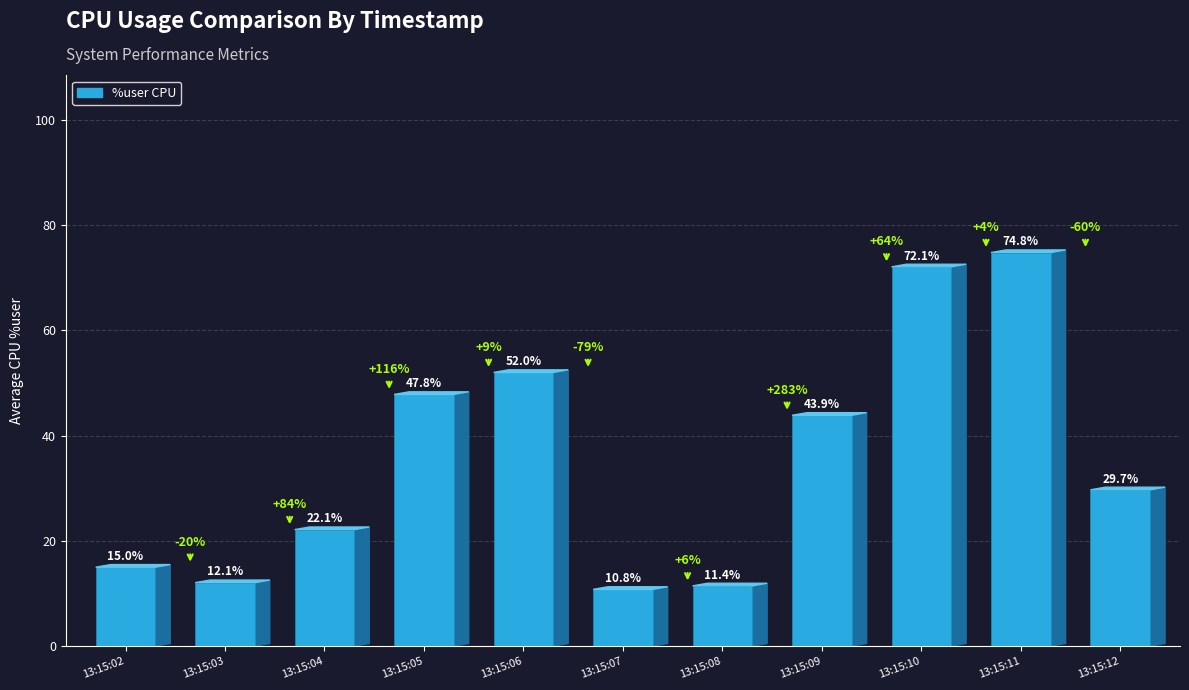

Which has a higher value, 13:15:06 or 13:15:07?

13:15:06